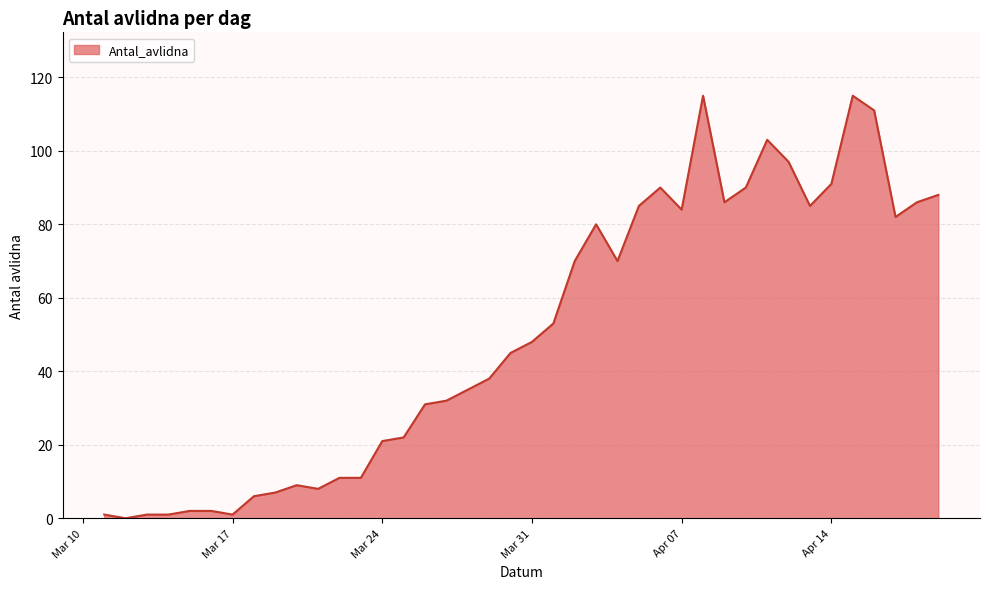

What is the difference between the maximum and minimum values?

115